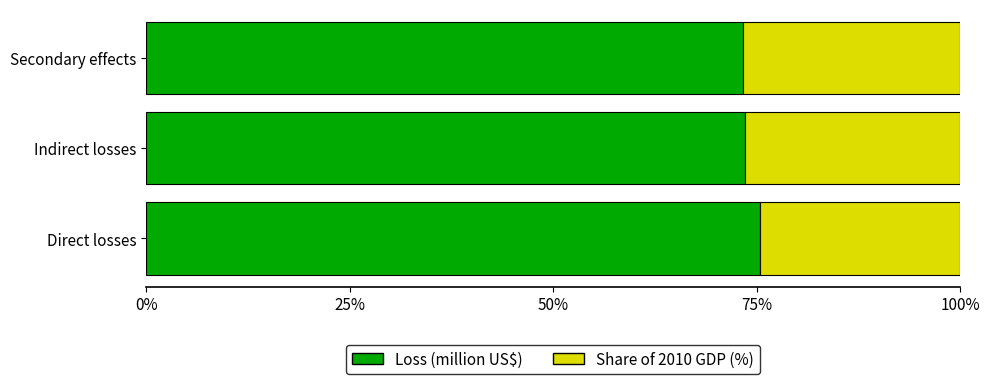

What is the maximum value for Loss (million US$)?

75.4